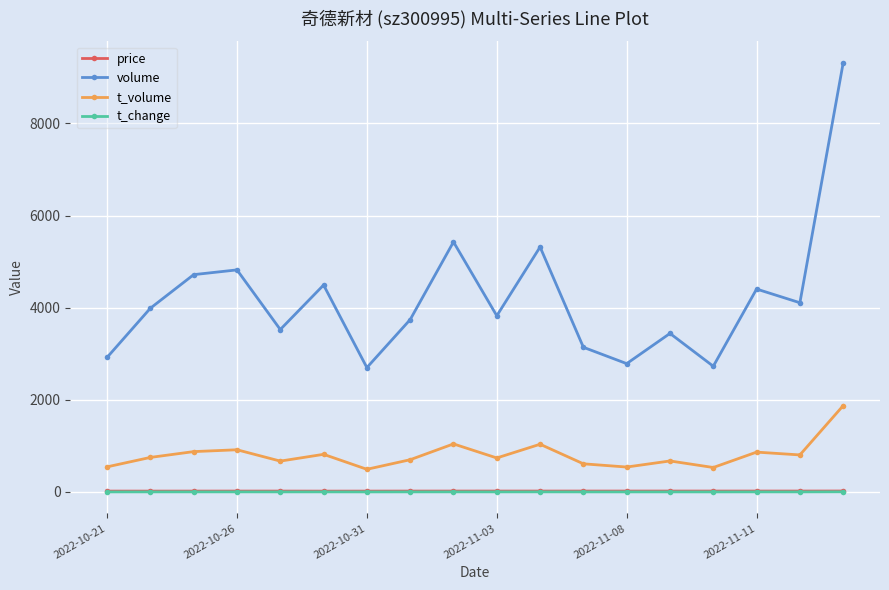

What is the value of the t_volume point at the 1st from the left?

545.0